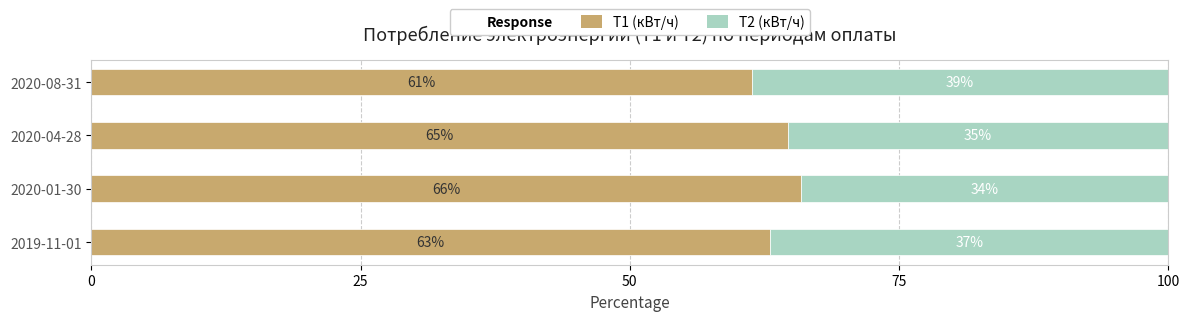

What is the lowest value of the Т1 (кВт/ч) series?

61.3